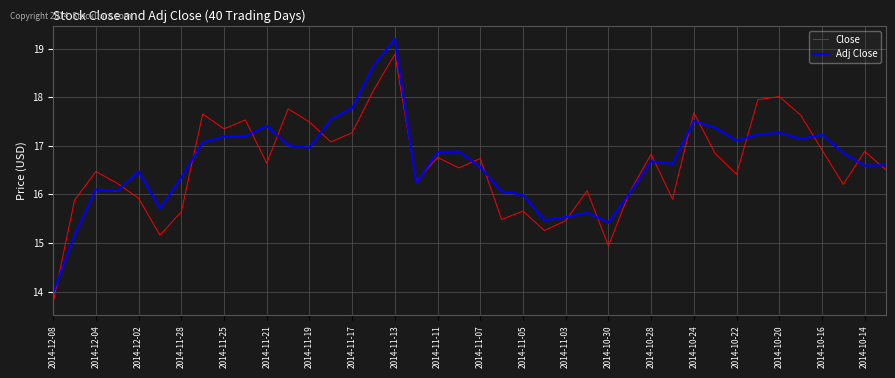

True or false: Close and Adj Close cross at least once.

True